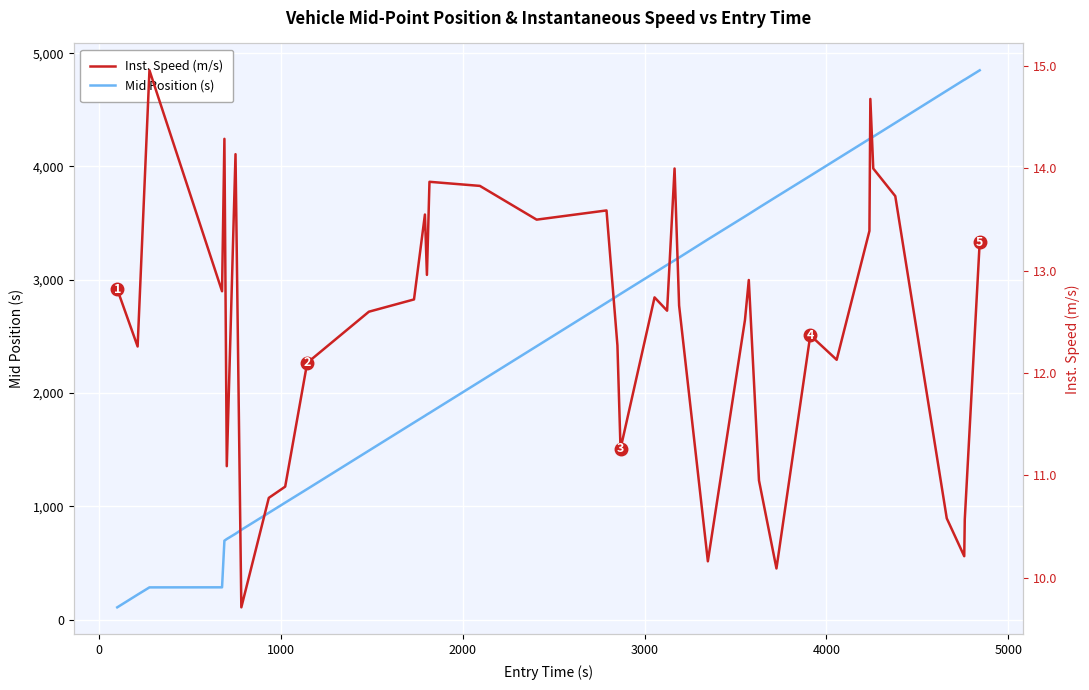

Which series has the largest total across all categories?

Mid Position (s)